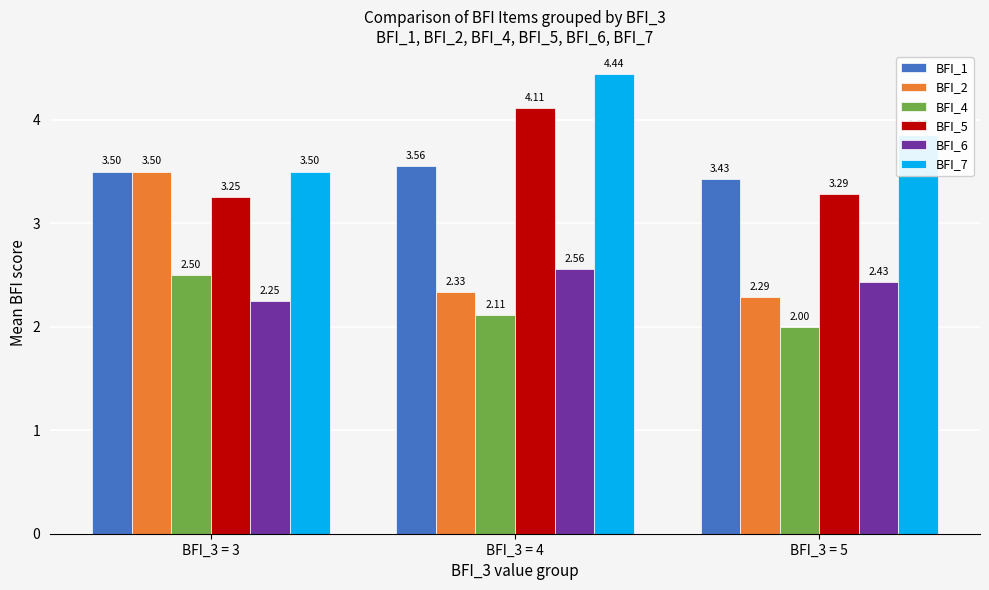

Between BFI_3 = 4 and BFI_3 = 5, which series saw the biggest shift?

BFI_5